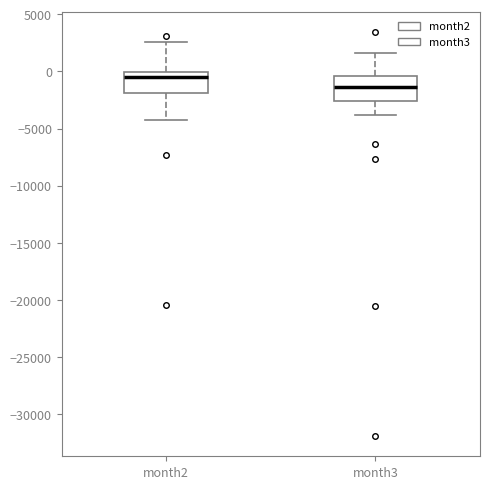

Reading left to right, read every box against the y-axis: the position of its median line, the range the box covers, and the ends of its whiskers. The values are not printed on the chart, so give them approximately, as read against the axis.

month2: median -500, box -2000 to 0, whiskers -4000 to 2500
month3: median -1500, box -2500 to -500, whiskers -4000 to 1500